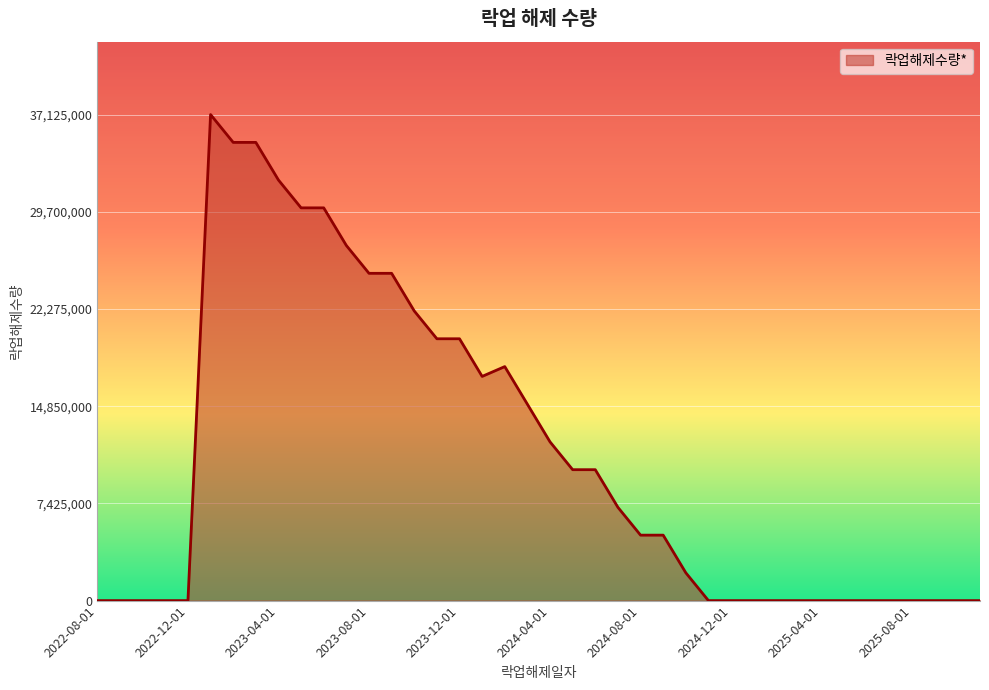

How many lines are shown in the chart?

1